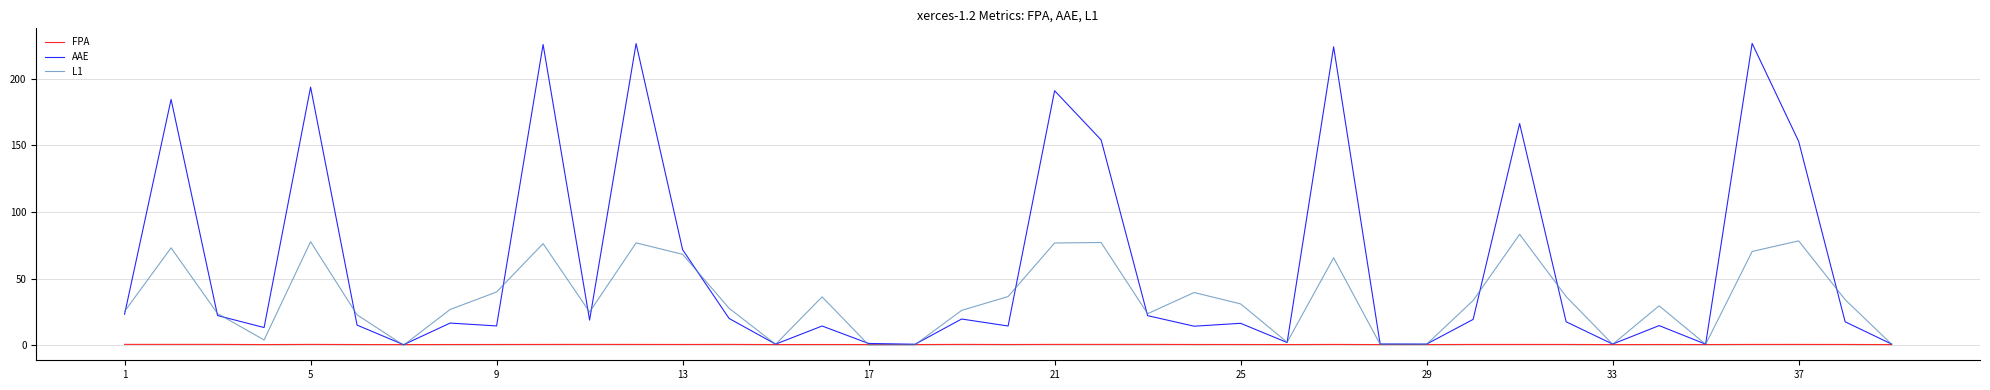

List the series in order of their peak value, highest first.

AAE, L1, FPA